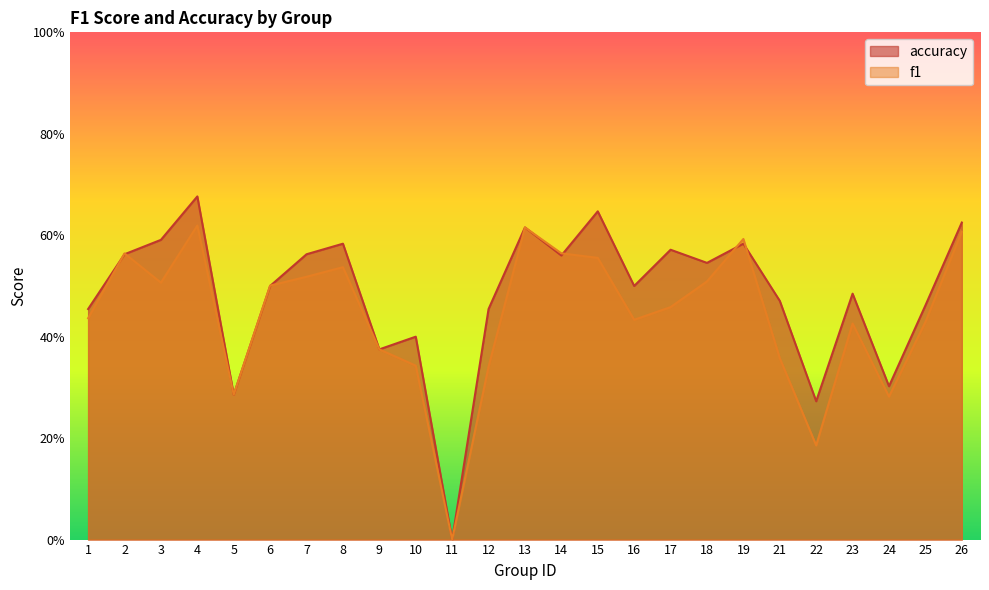

True or false: accuracy has a value of 0.6 at 19.

True